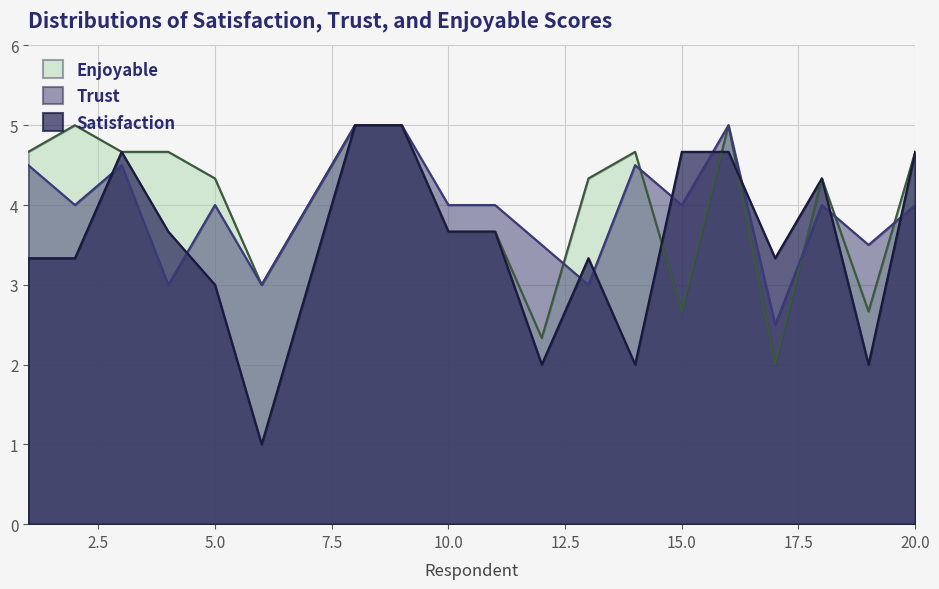

What is the sum of the Trust values at 20 and 17?

6.5